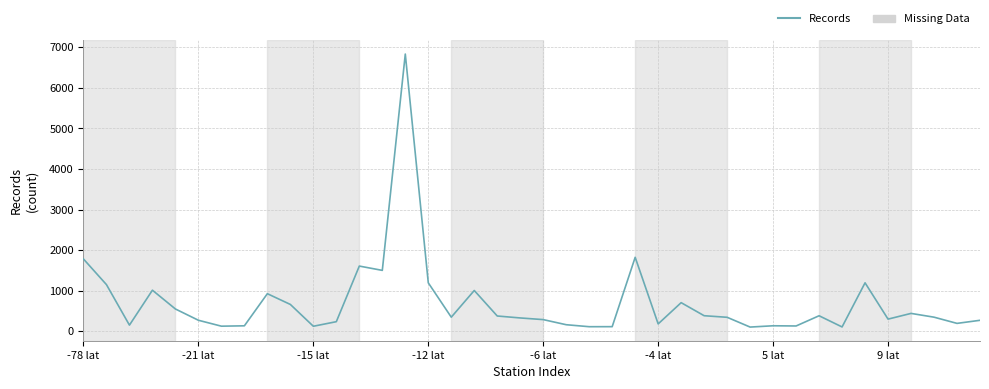

What is the difference between the maximum and minimum values?

6732